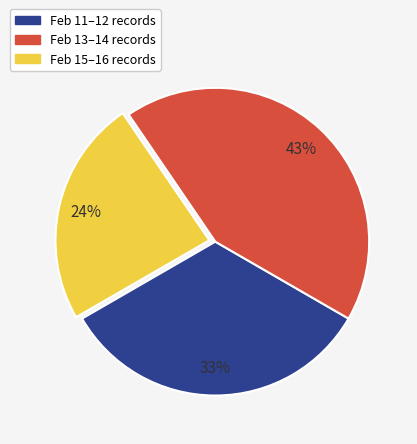

To the nearest percent, what is the average slice percentage?

33%